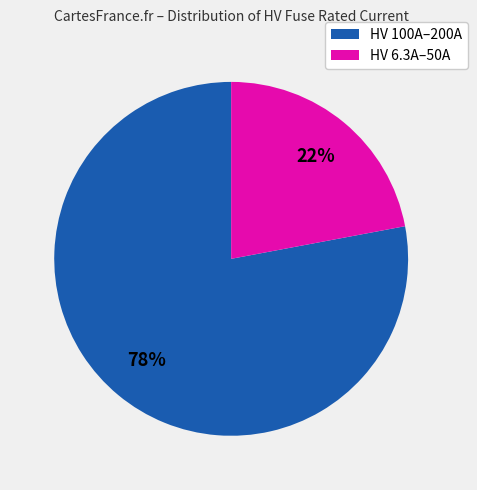

Is it true that HV 6.3A–50A is 13% of the pie?

False